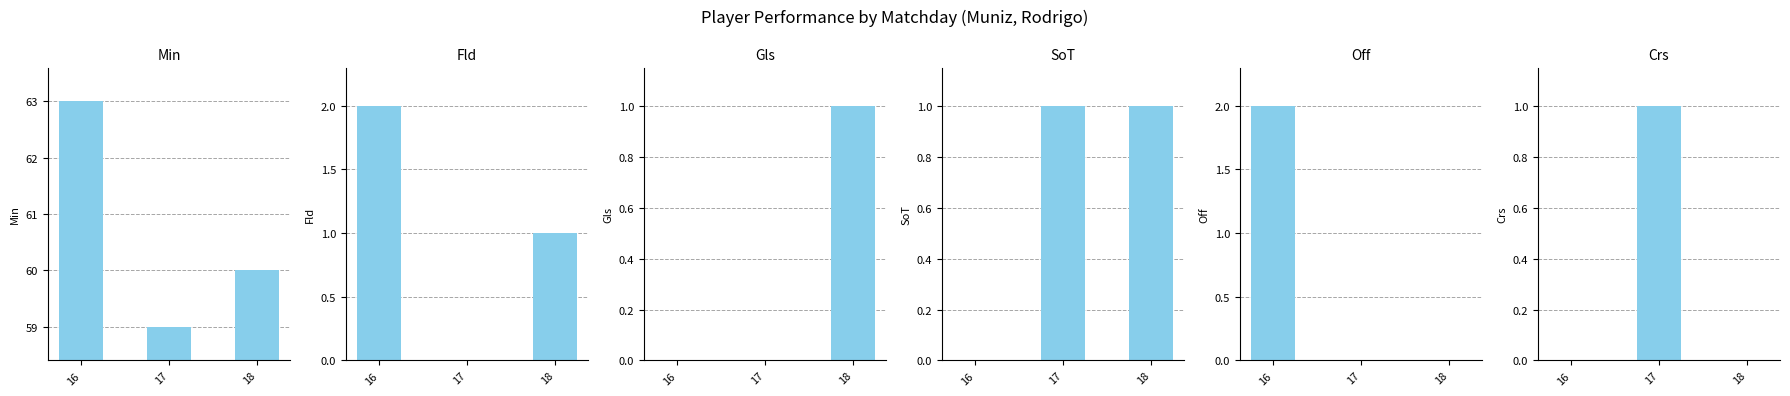

How many SoT values are between 0 and 1?

3